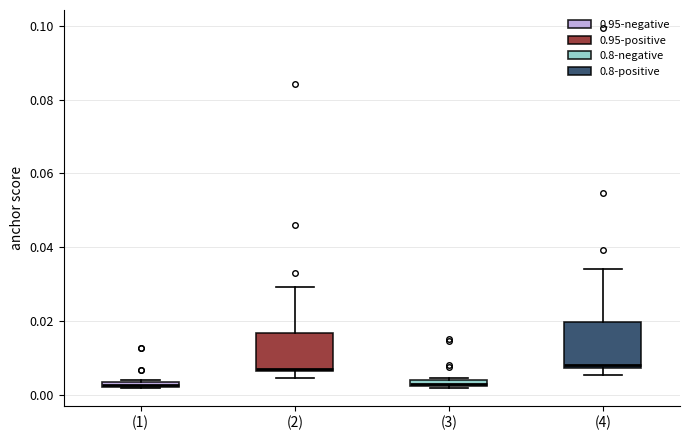

Where is the upper edge of the box for (4) on the y-axis? The values are not printed on the chart, so give them approximately, as read against the axis.

0.020